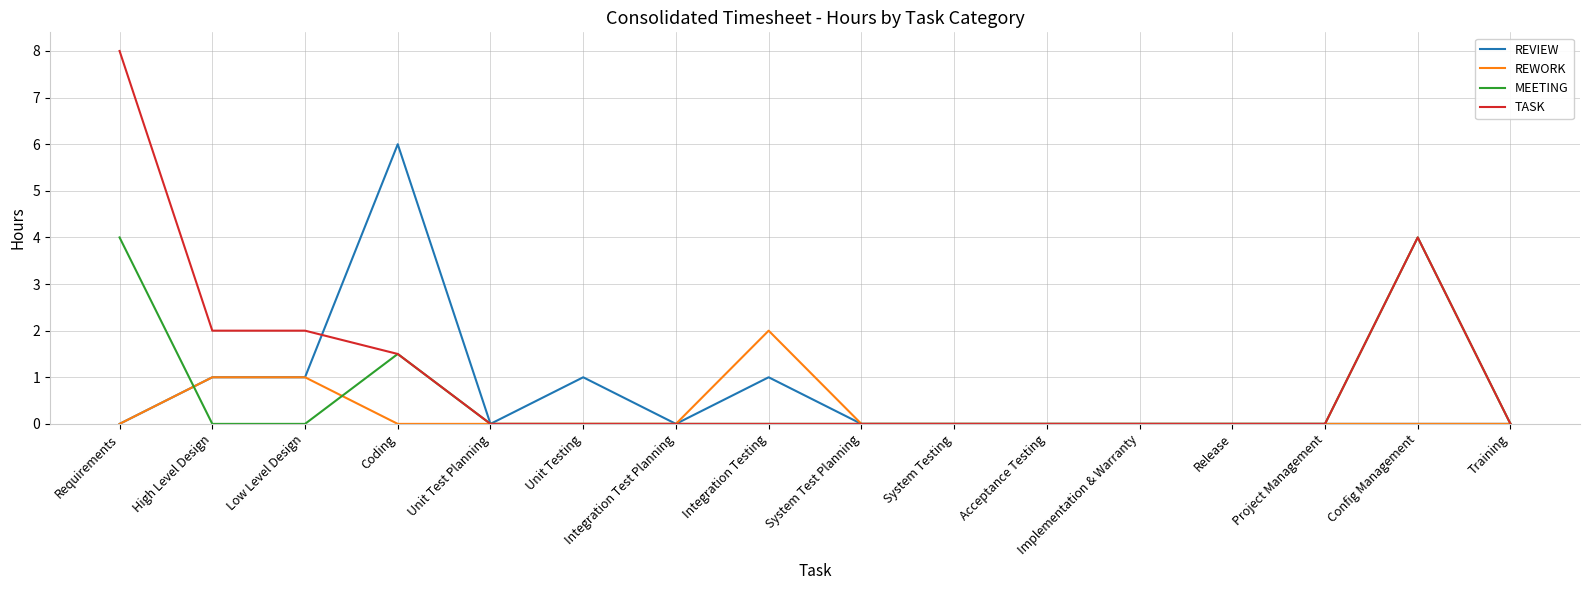

Count the number of categories in the chart.

16